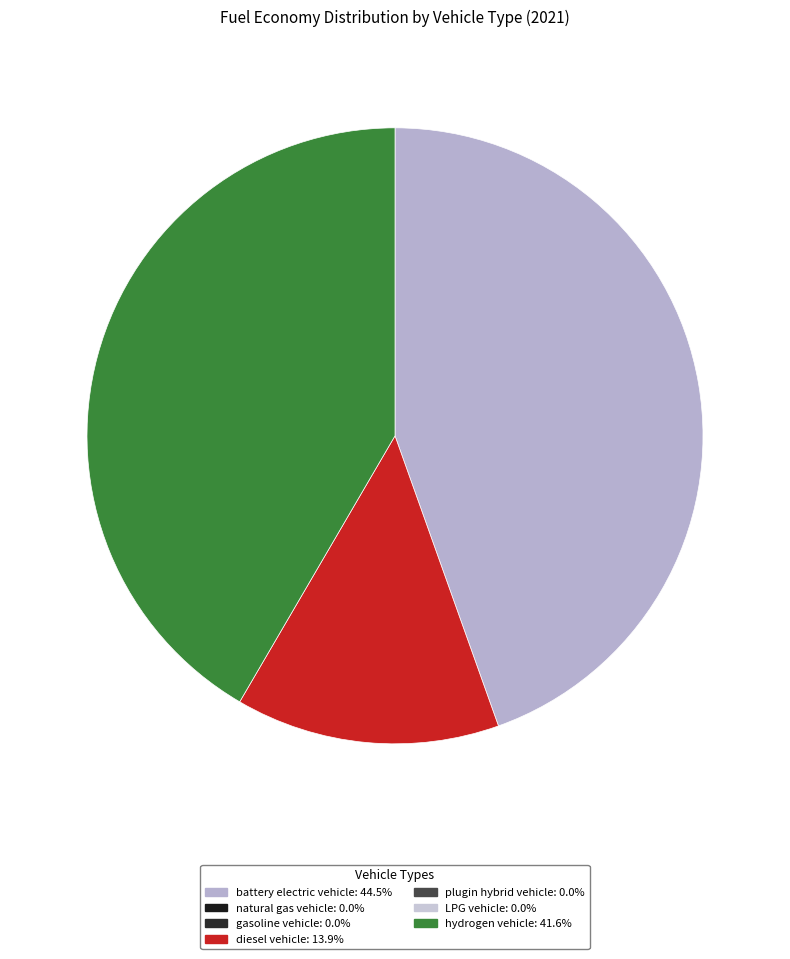

Is there a majority slice in this chart?

No